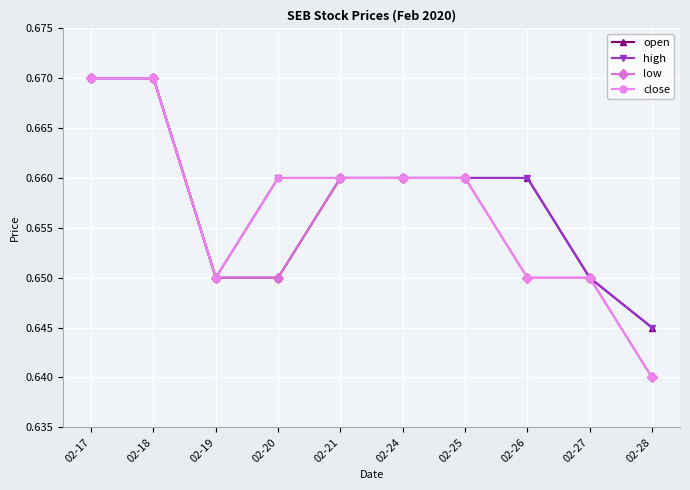

Is it true that low equals 0.3 at 02-20?

False